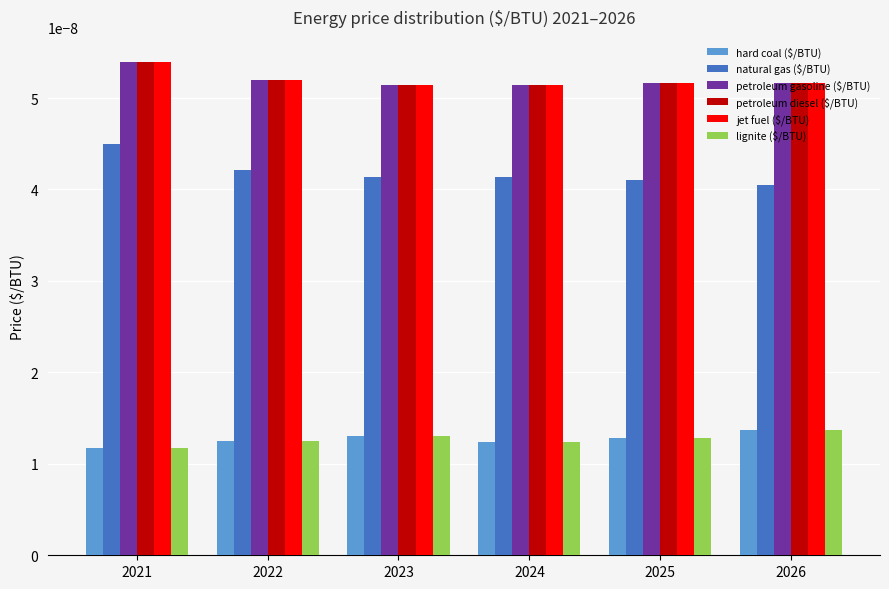

At how many categories does at least one series exceed 0?

6